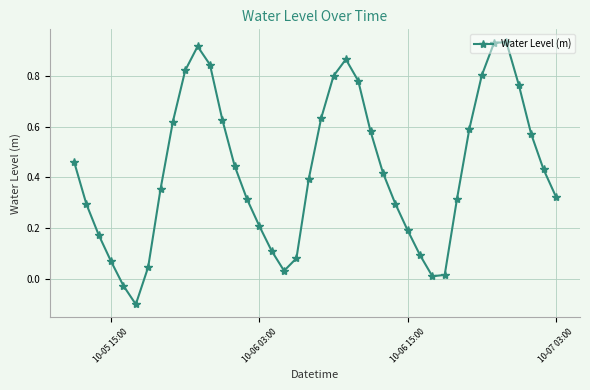

What is the difference between the maximum and minimum values?

1.0